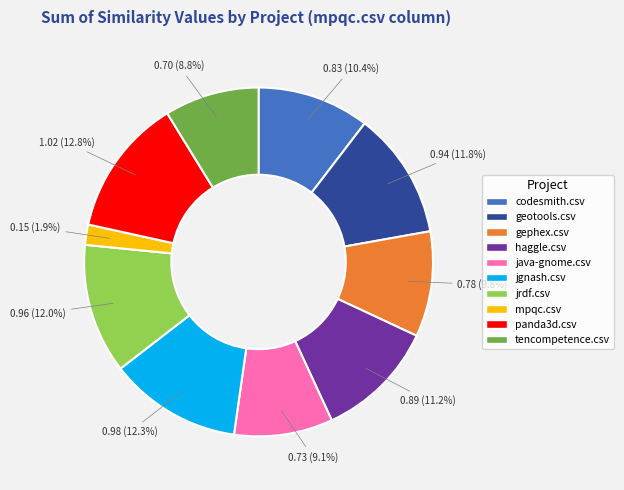

How much of the chart is everything except gephex.csv?

90.2%